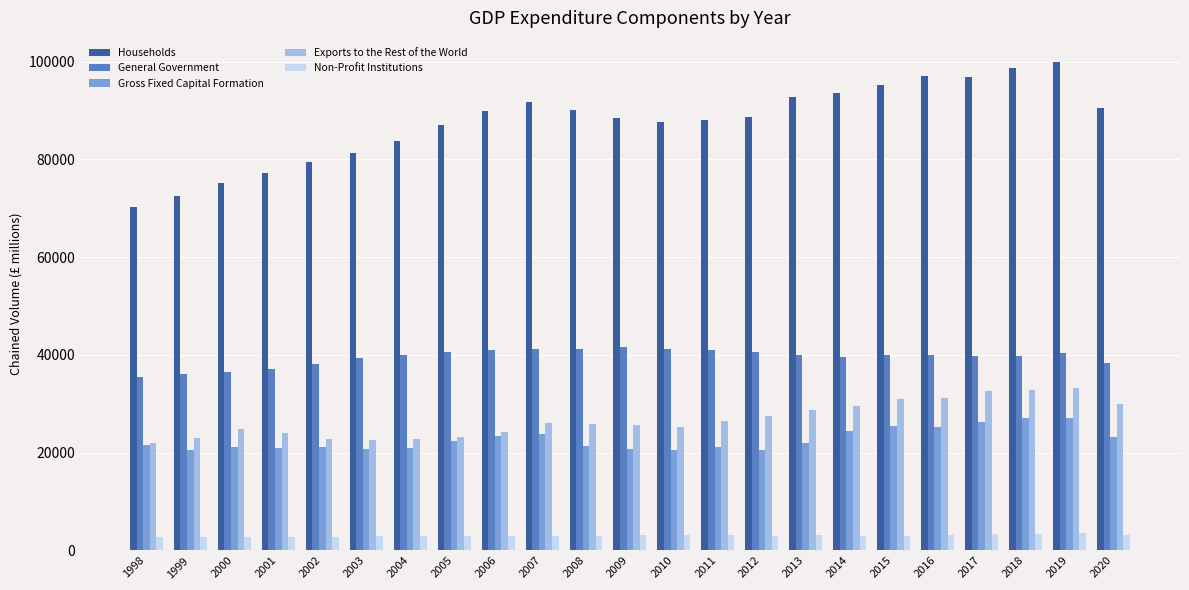

What is the sum of all Households values?

2015576.6